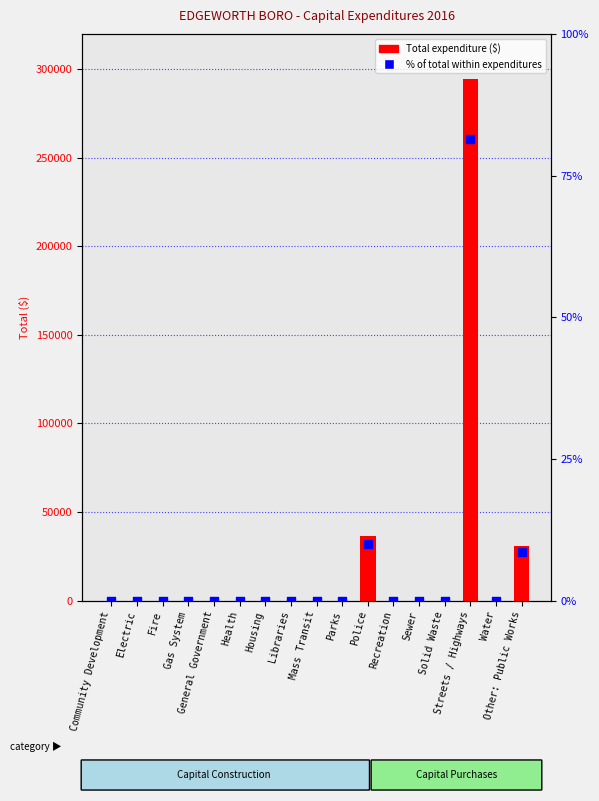

At how many categories does at least one series exceed 3314?

3